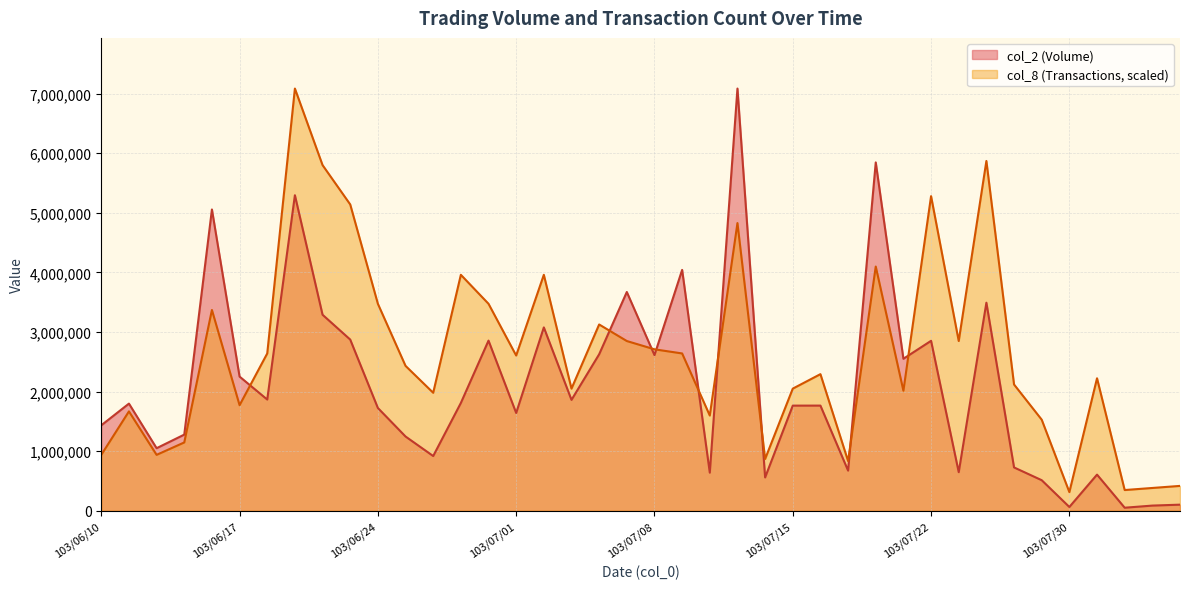

How many categories are shown in the chart?

40